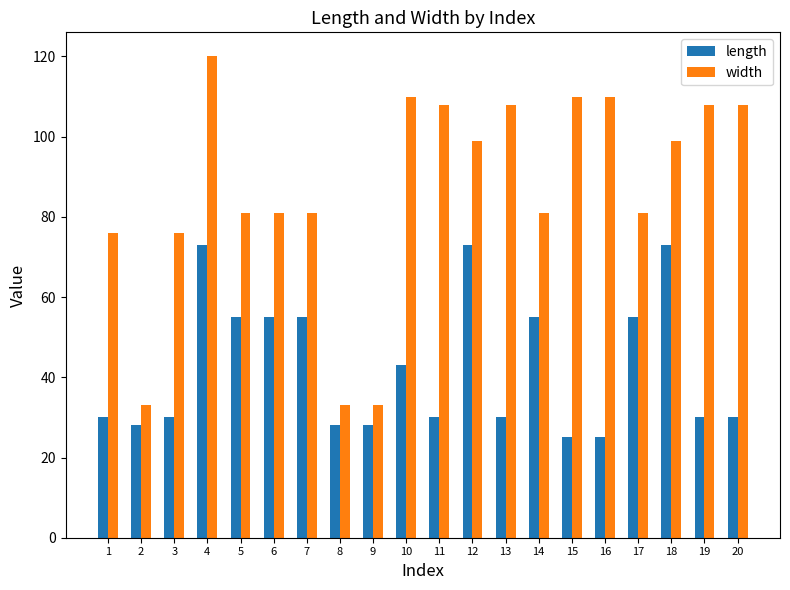

What is the difference between the highest and lowest values at 3?

46